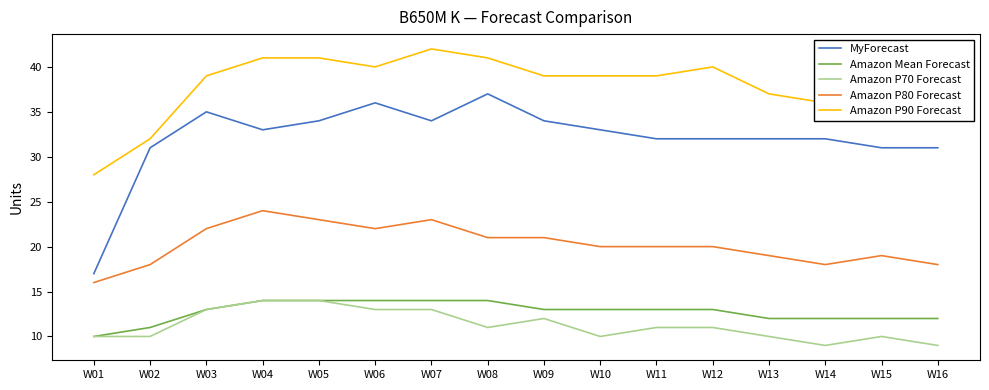

Which series has the largest total across all categories?

Amazon P90 Forecast